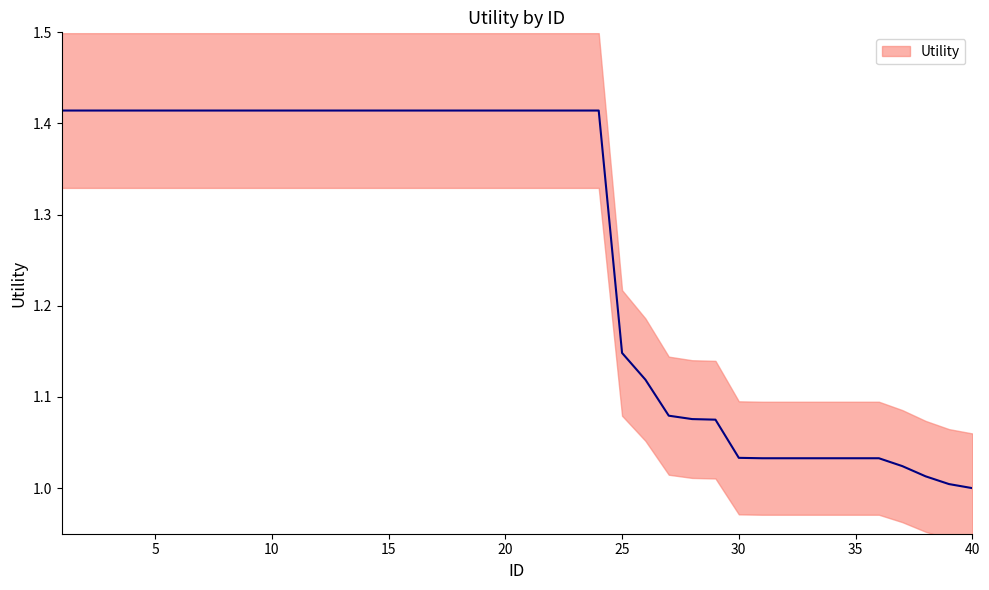

The chart shows a value of 1.1 at 25. True or false?

True